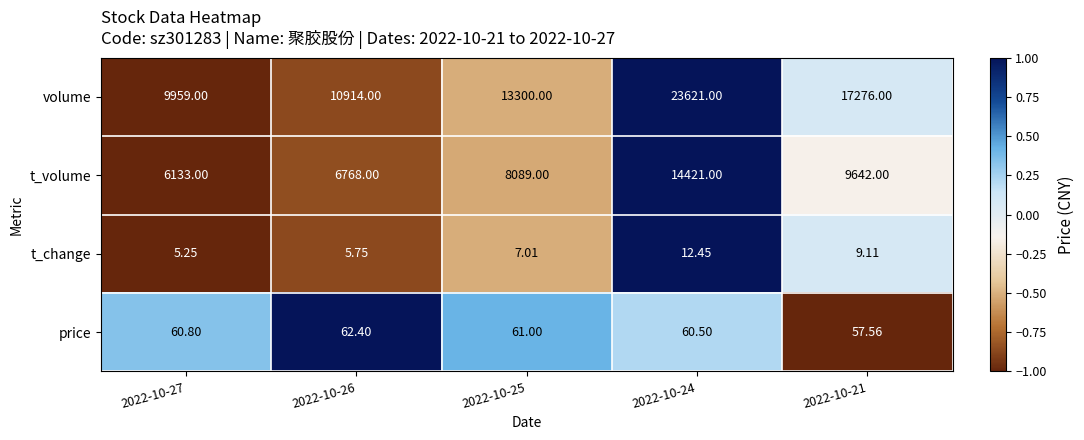

Rank the series at 2022-10-24 from highest to lowest value.

volume, t_volume, price, t_change